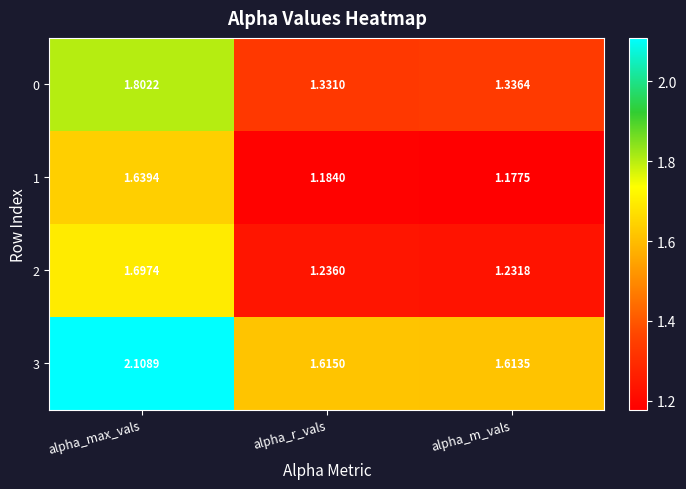

Which category has the lowest value across all series?

alpha_m_vals